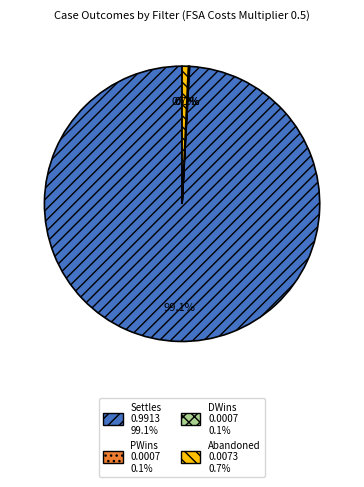

Is there a majority slice in this chart?

Yes